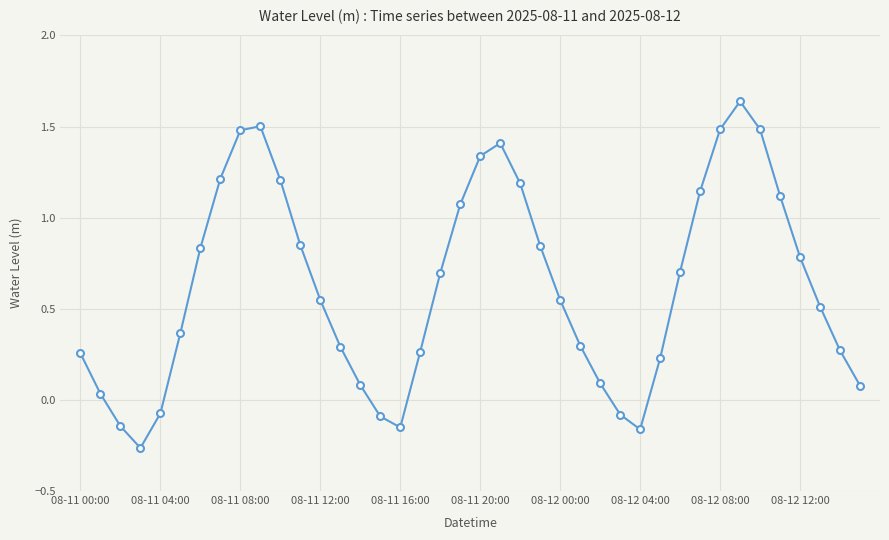

What is the difference between the second highest and minimum values?

1.8